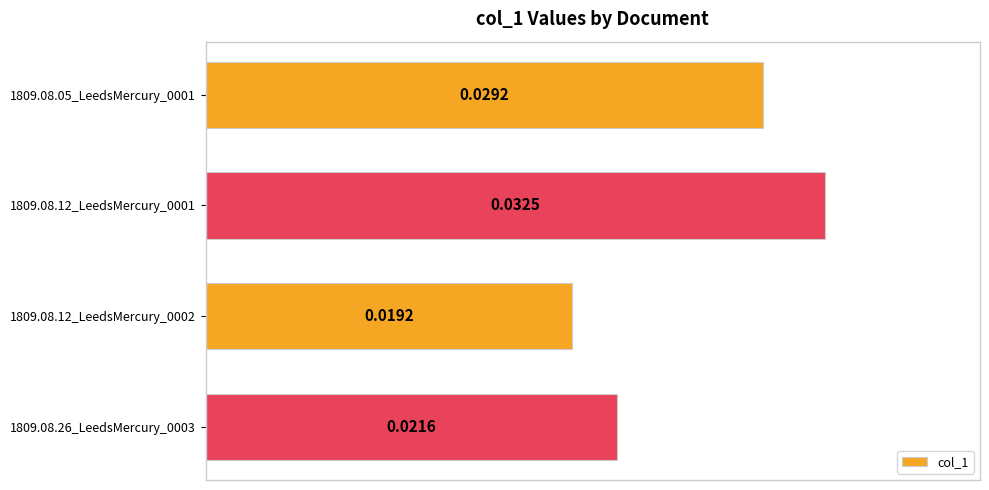

List the labels in order of value, smallest first.

1809.08.12_LeedsMercury_0002, 1809.08.26_LeedsMercury_0003, 1809.08.05_LeedsMercury_0001, 1809.08.12_LeedsMercury_0001